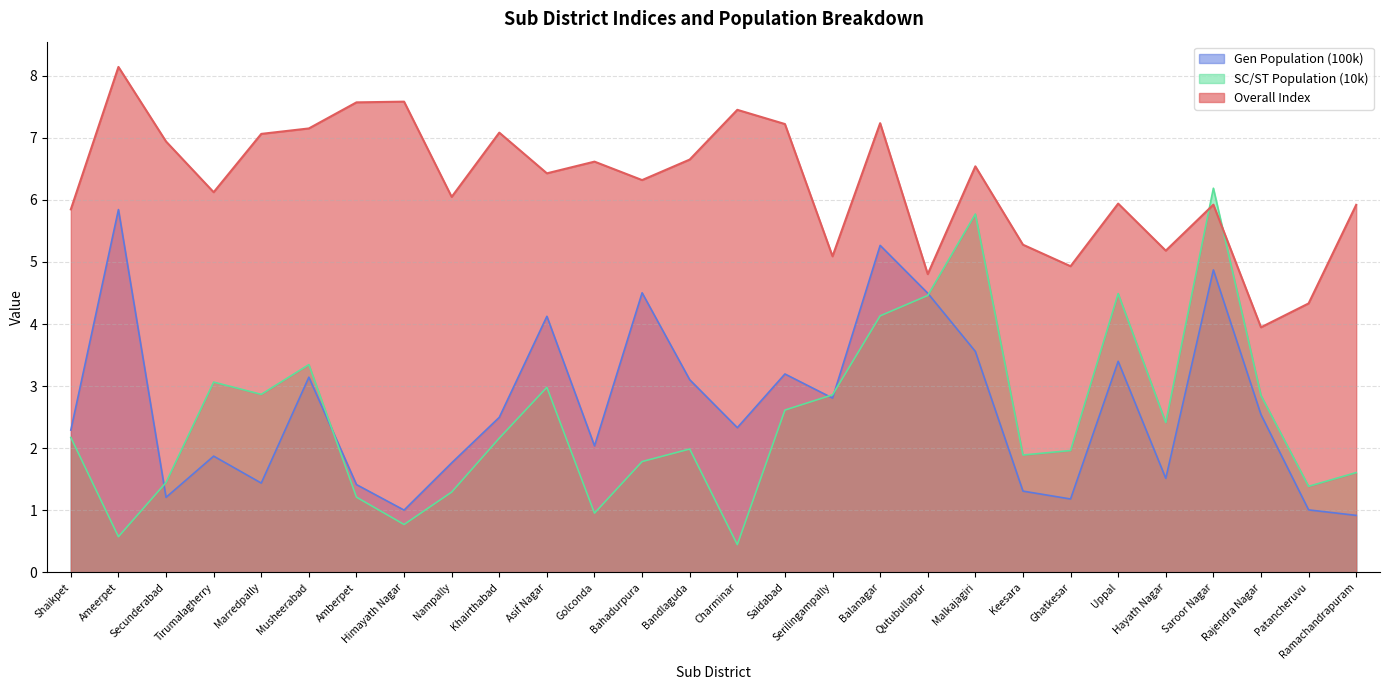

How many lines are shown in the chart?

3